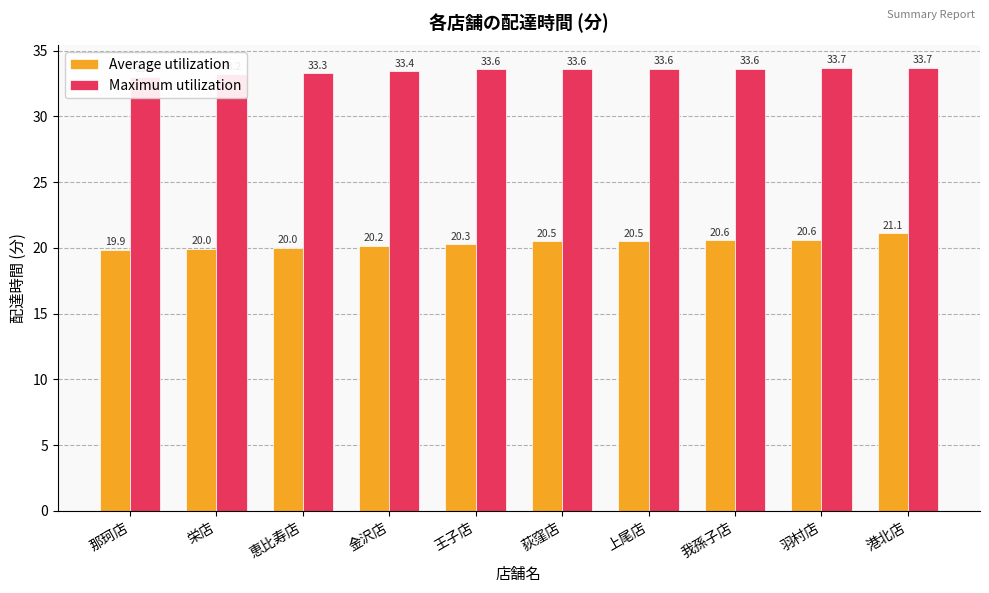

How many values in the Maximum utilization series exceed 33?

9